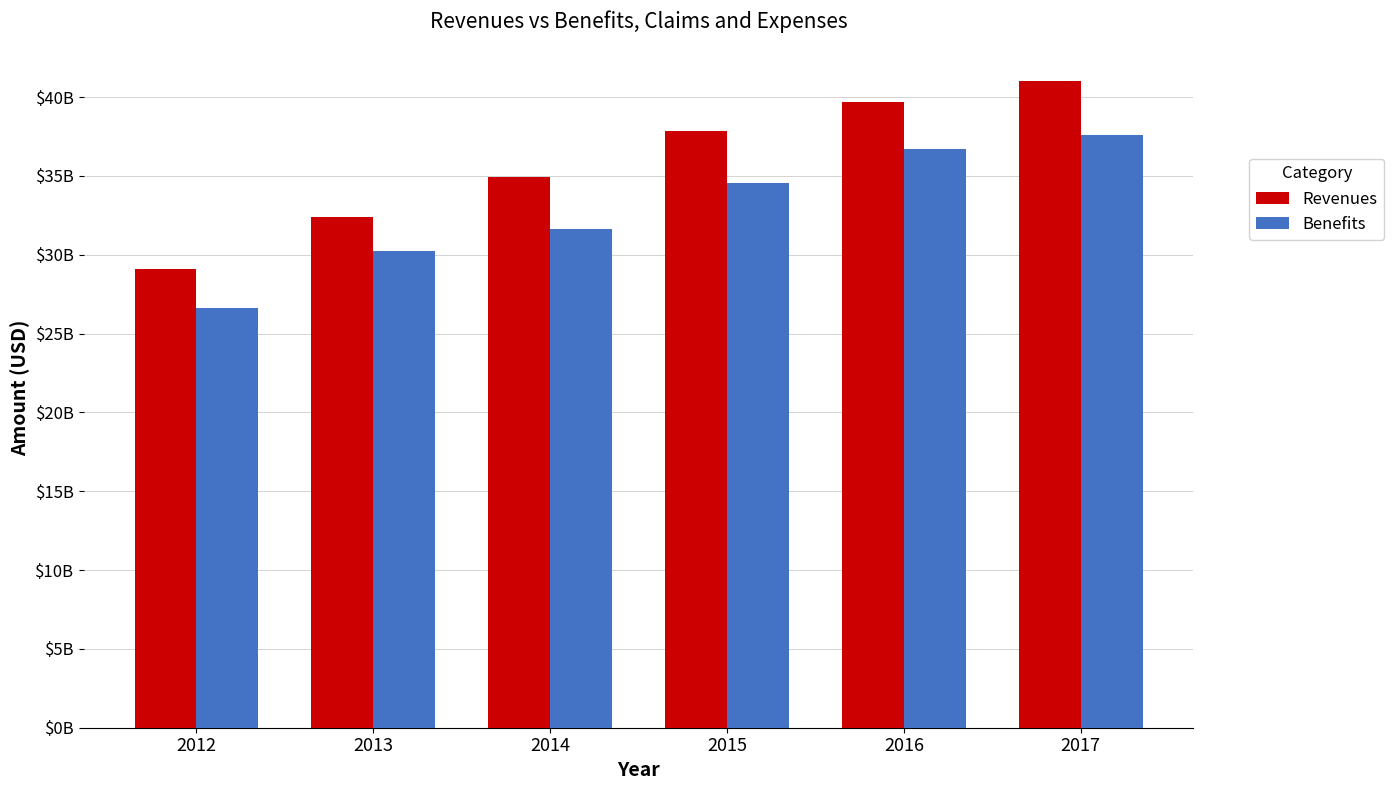

What is the approximate value of Revenues at 2012?

29119000000